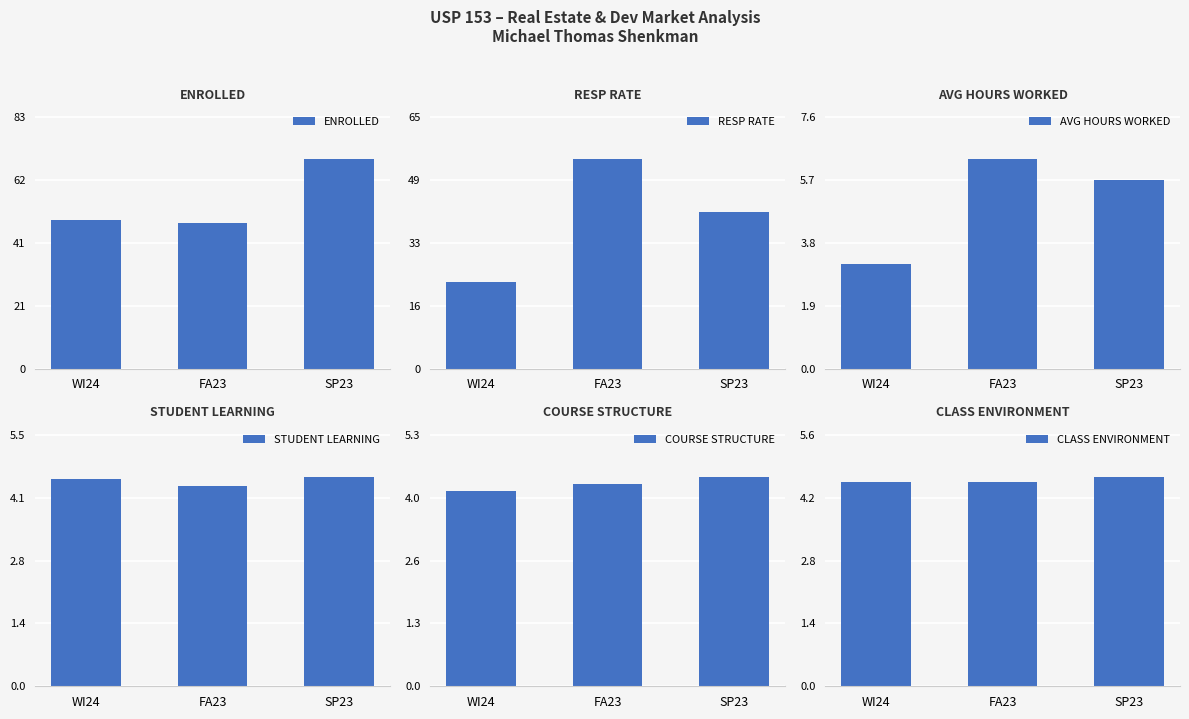

Count the CLASS ENVIRONMENT values in the range 4 to 5.

3